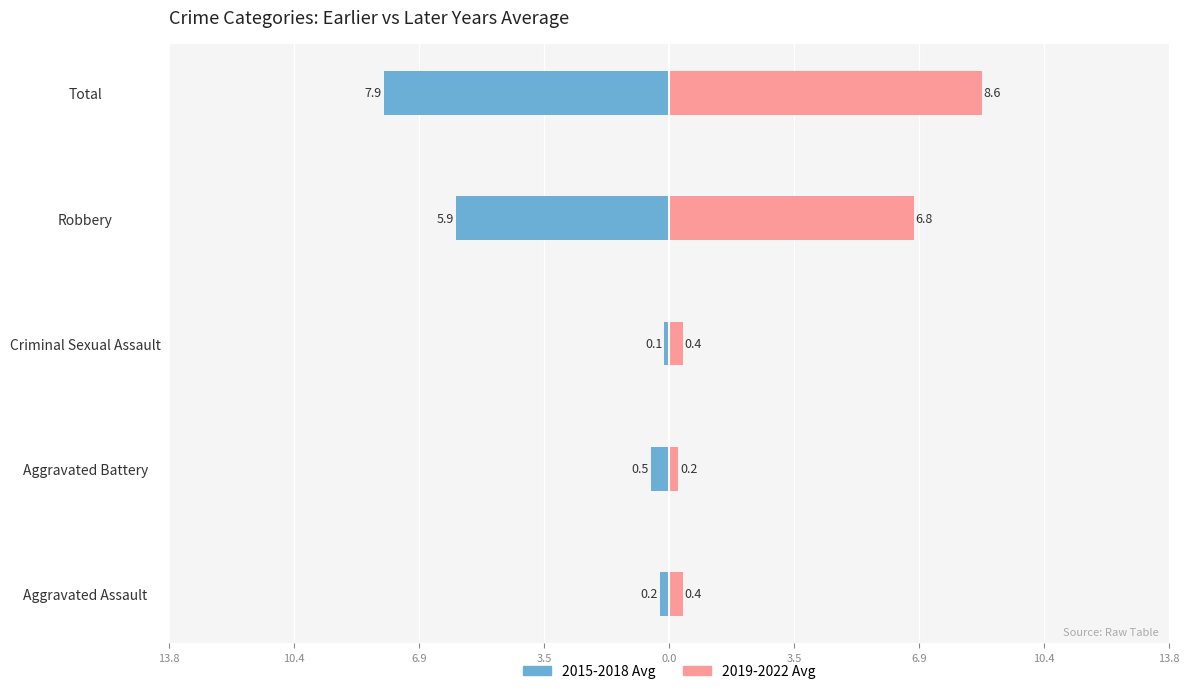

The 2019-2022 Avg series shows 4.9 at Total. True or false?

False